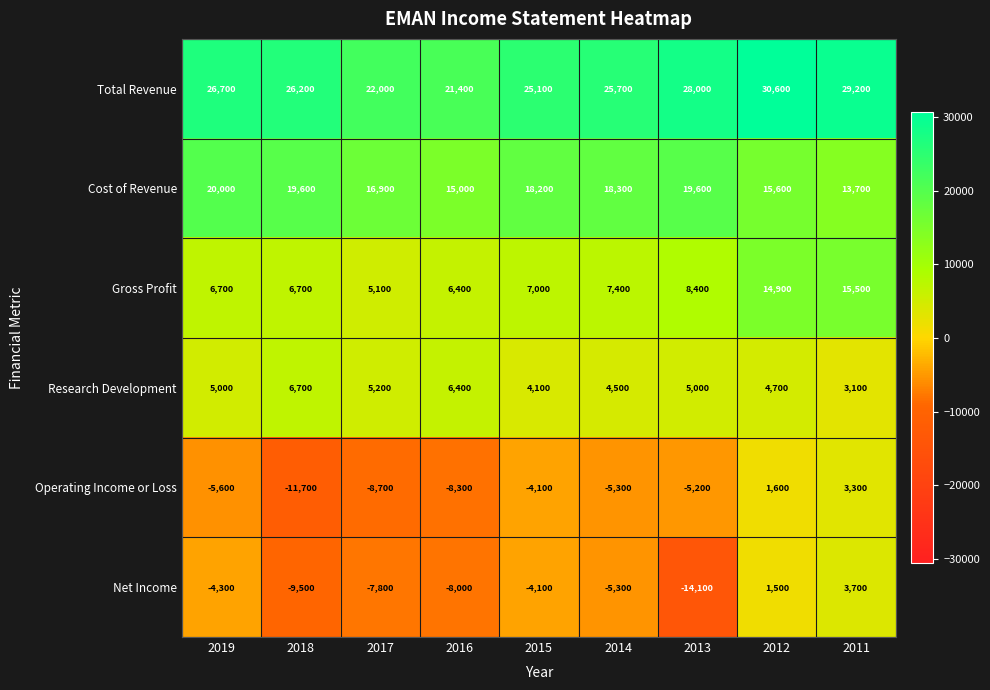

What value does the Research Development series have at 2014?

4500